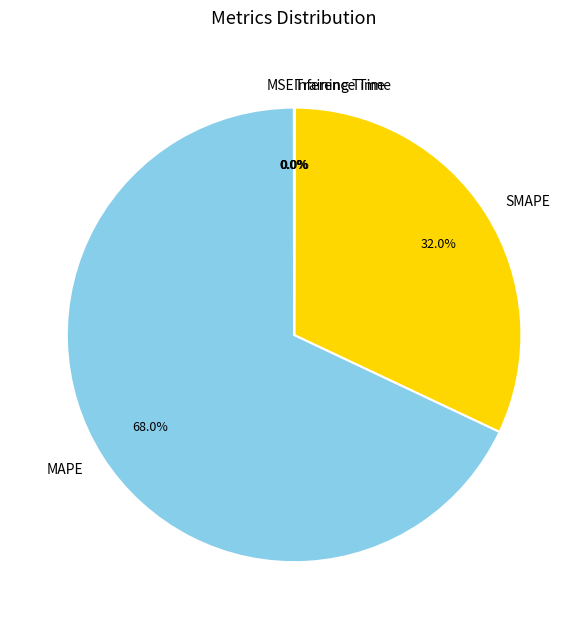

Is there any slice that represents more than half of the pie?

Yes